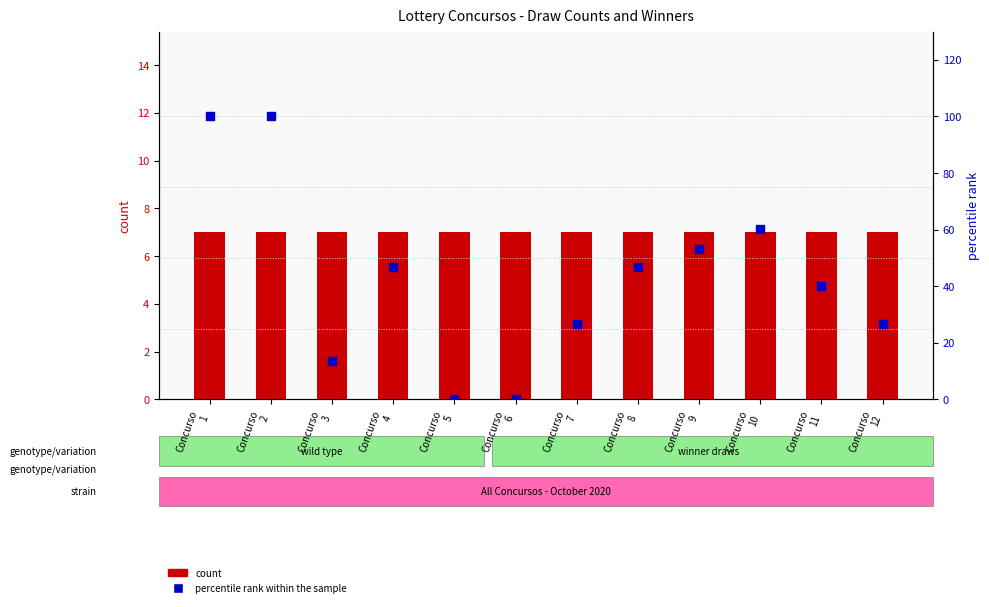

Which series contains the highest Y value?

percentile rank within the sample